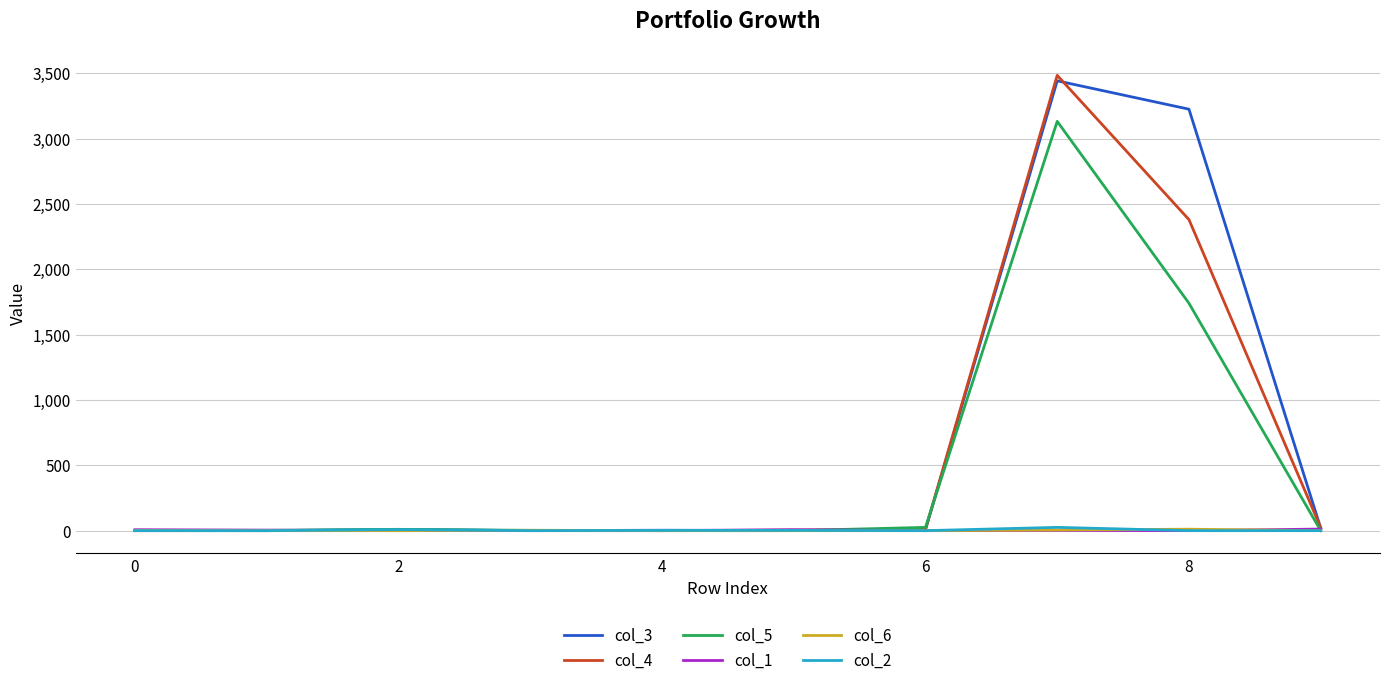

Which series has the largest range (max minus min)?

col_4